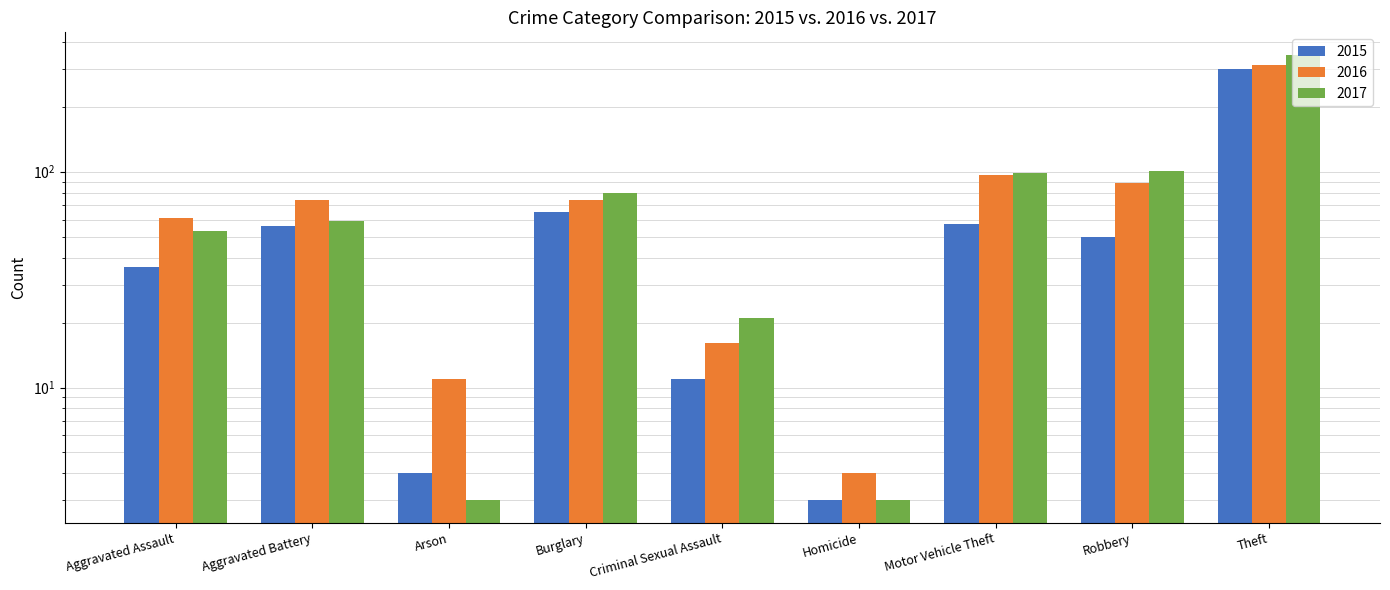

How many groups of bars are there?

9